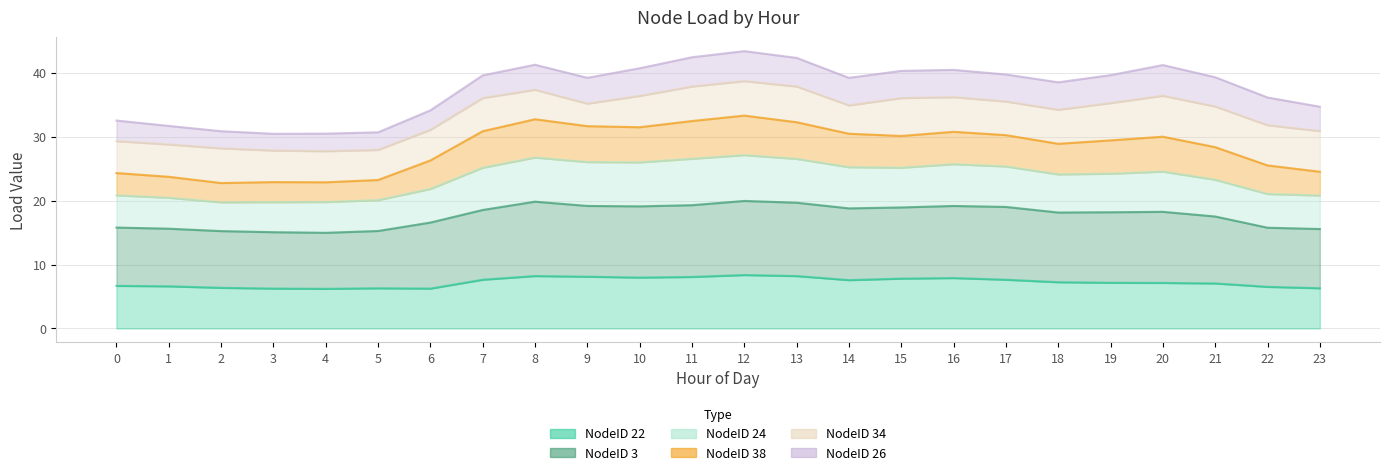

The value of NodeID 22 at 18 is 9.6. True or false?

False